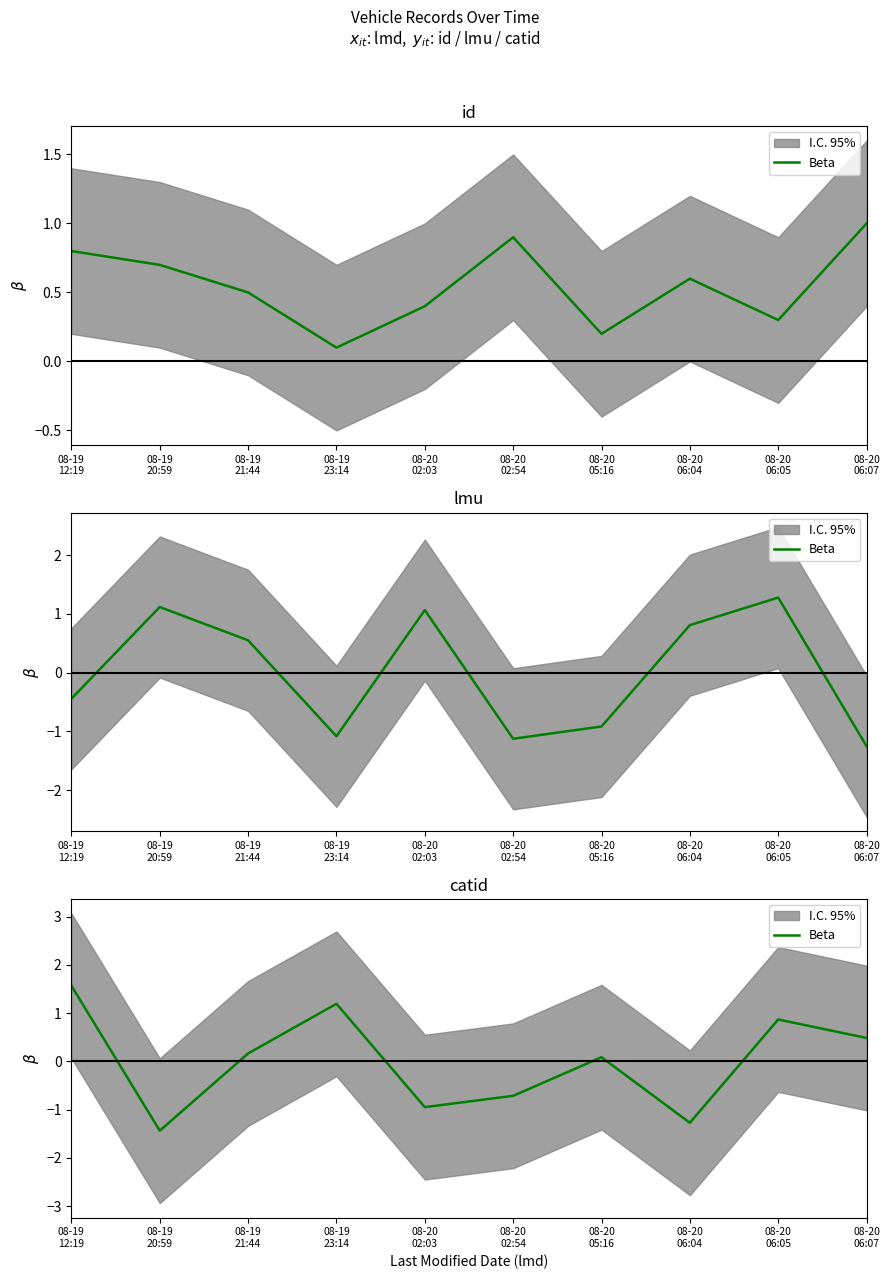

Rank the categories by value from highest to lowest.

08-19
12:19, 08-19
23:14, 08-20
06:05, 08-20
06:07, 08-19
21:44, 08-20
05:16, 08-20
02:54, 08-20
02:03, 08-20
06:04, 08-19
20:59